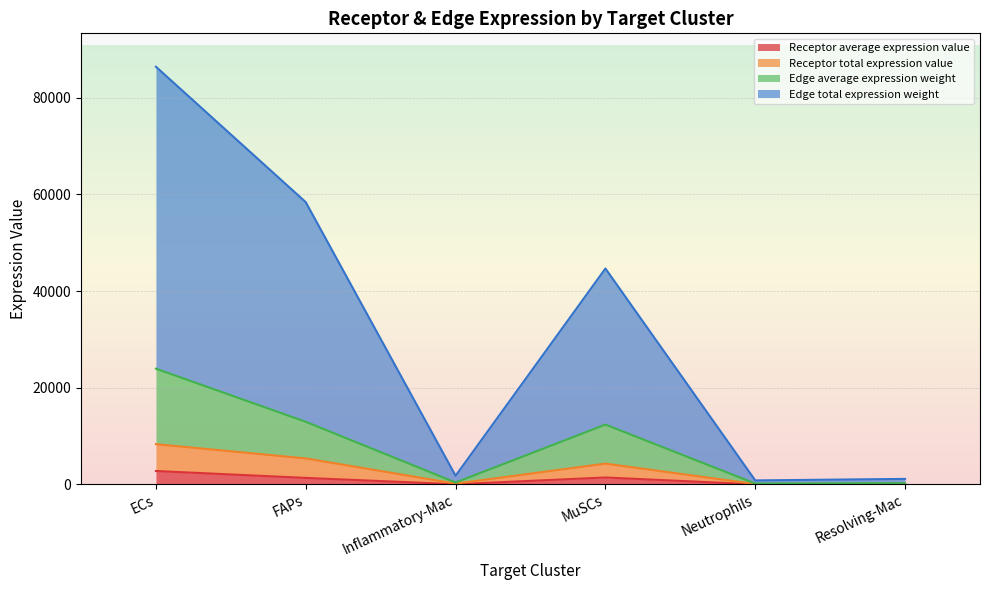

What is the maximum value for Receptor average expression value?

2775.5